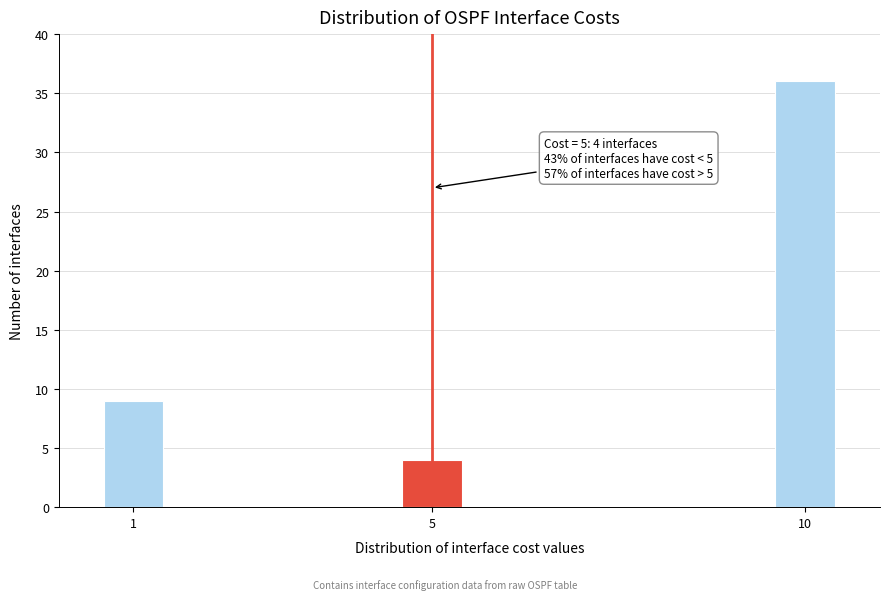

Reading left to right, what are all the values shown in this chart?

9	4	36